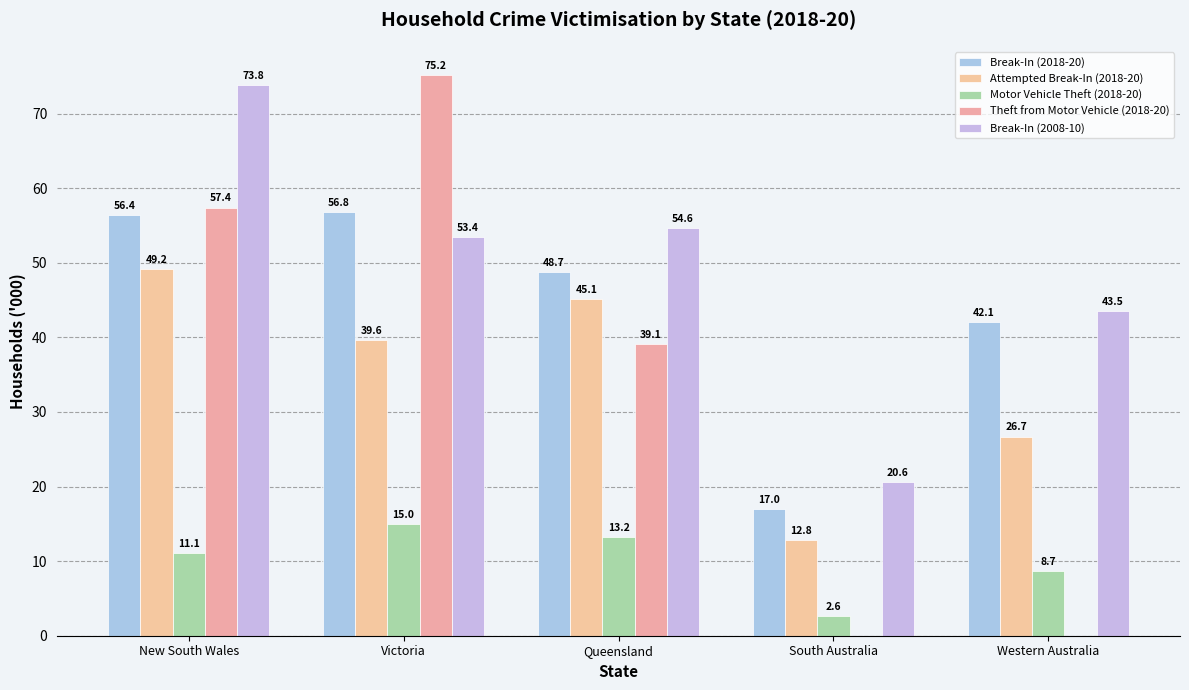

What is the total value across all series at South Australia?

53.0